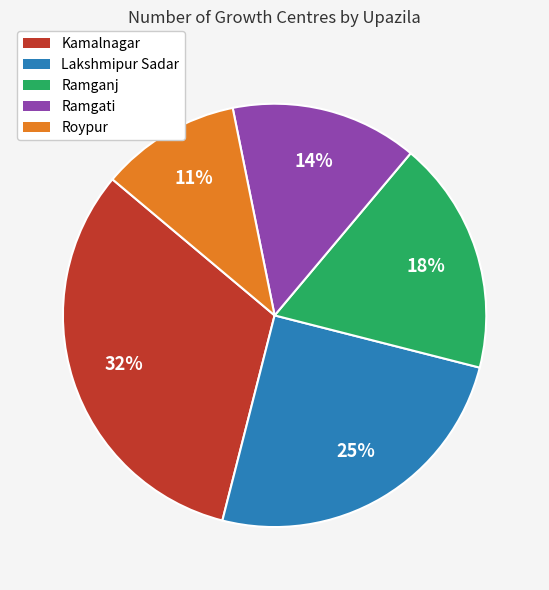

Which category has the biggest portion of the pie?

Kamalnagar